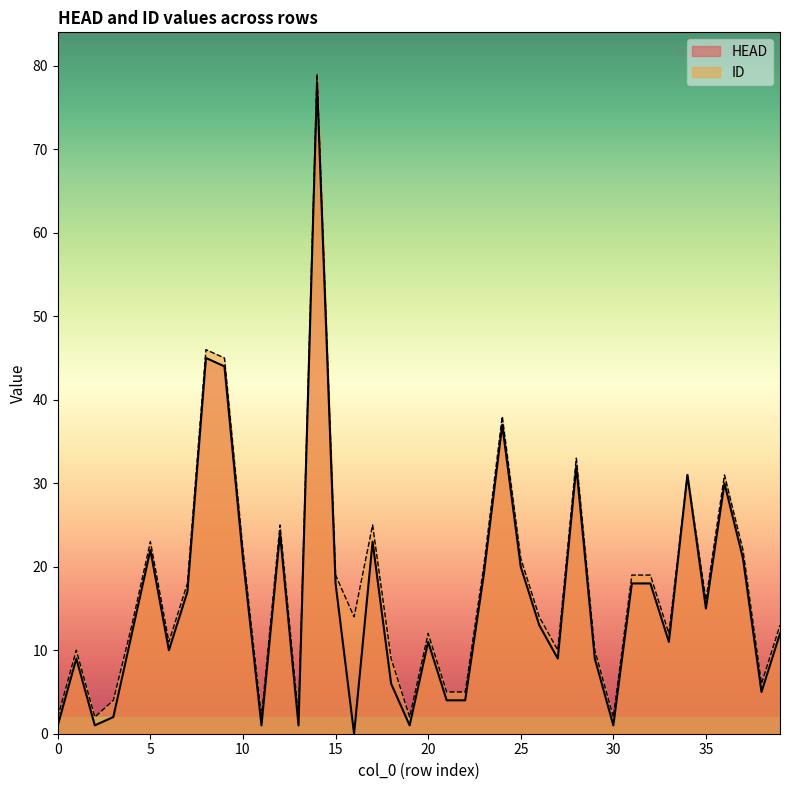

In HEAD, how many points are lower than both neighbors (excluding endpoints)?

11